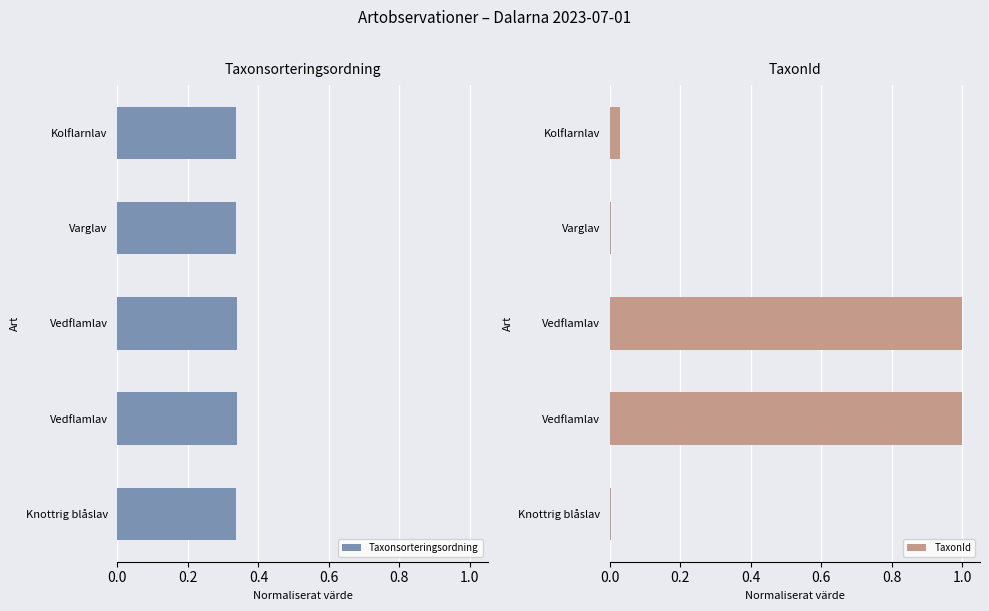

Reading right to left, transcribe all the data shown in this chart.

Taxonsorteringsordning: 0.3	0.3	0.3	0.3	0.3
TaxonId: 0.0	1.0	1.0	0.0	0.0